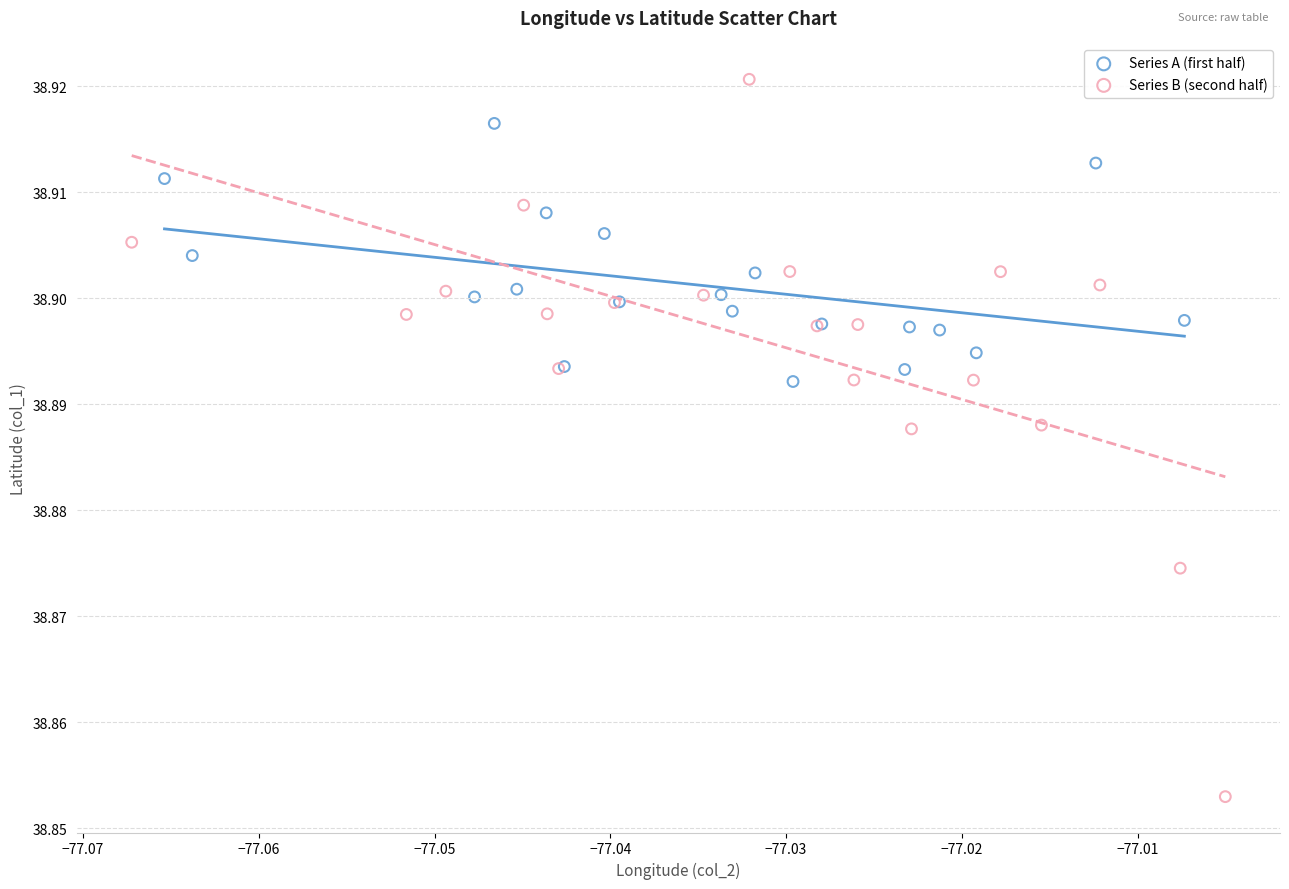

Which series has the largest Y range (max minus min)?

Series B (second half)